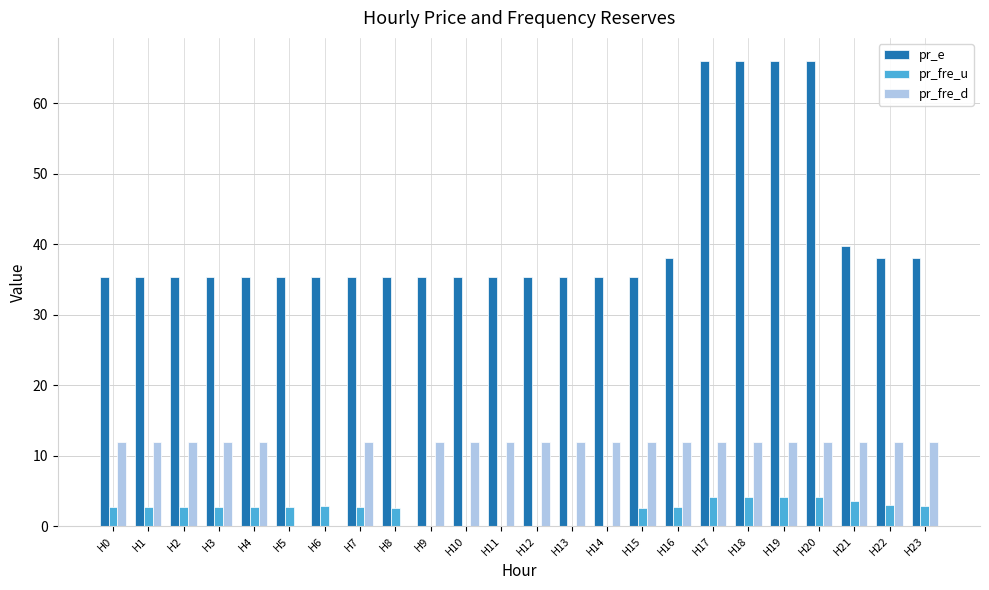

True or false: pr_fre_d has a value of 12.0 at H20.

True